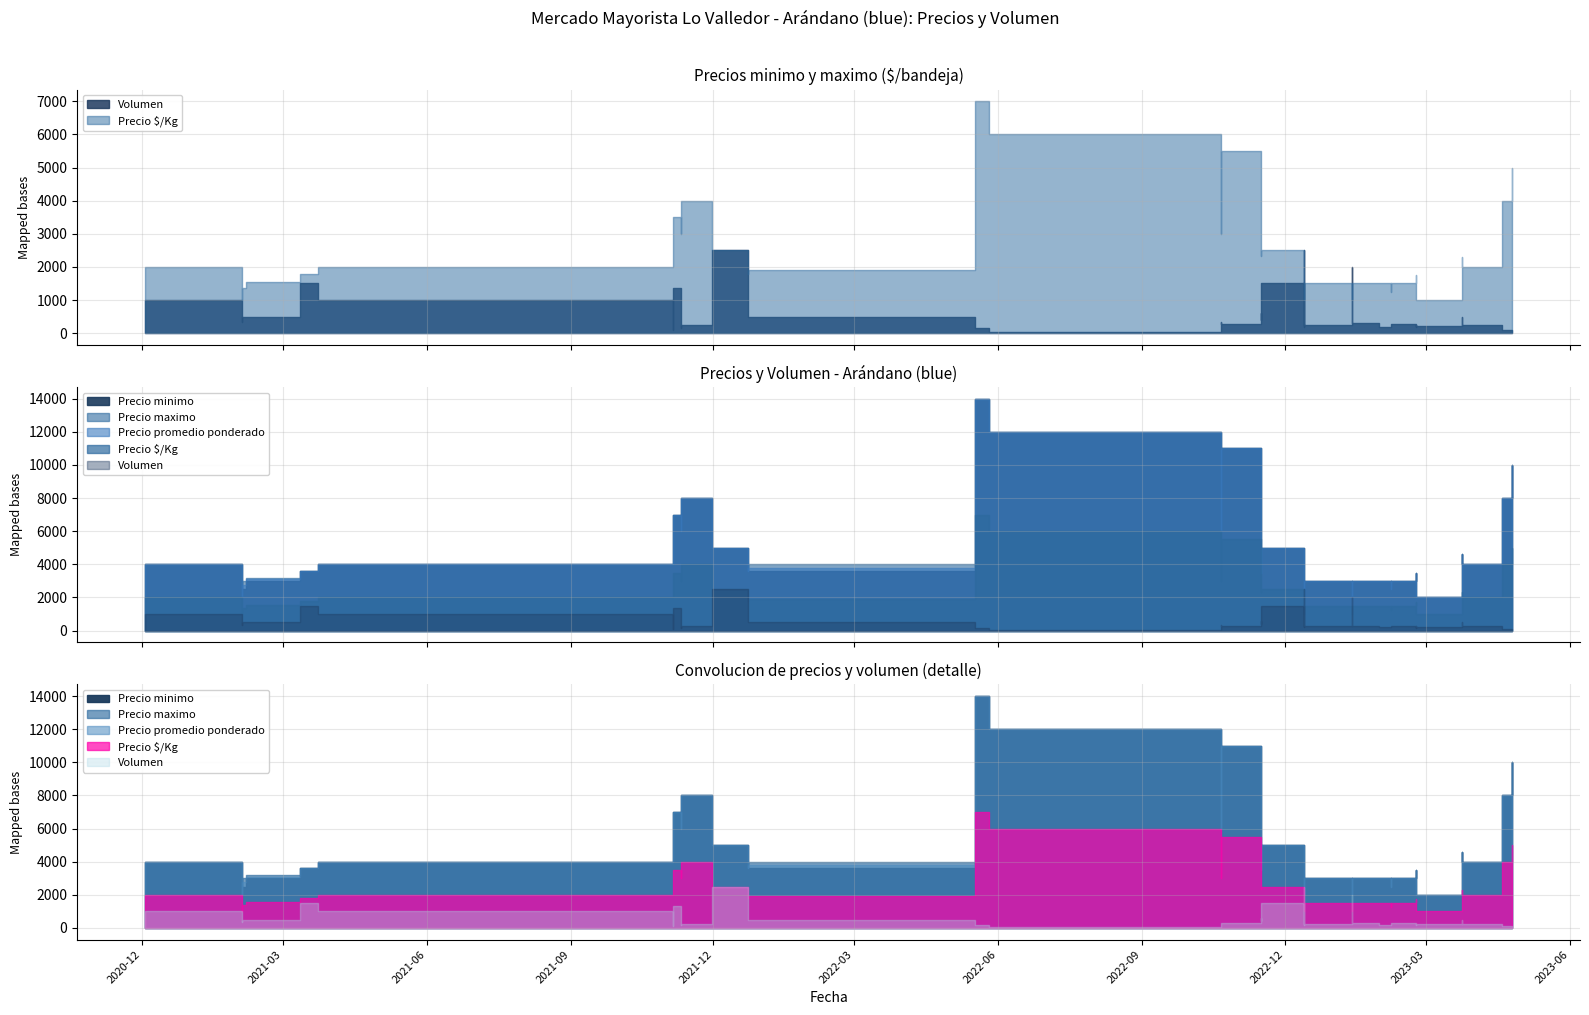

True or false: Precio promedio ponderado and Precio $/Kg cross at least once.

False